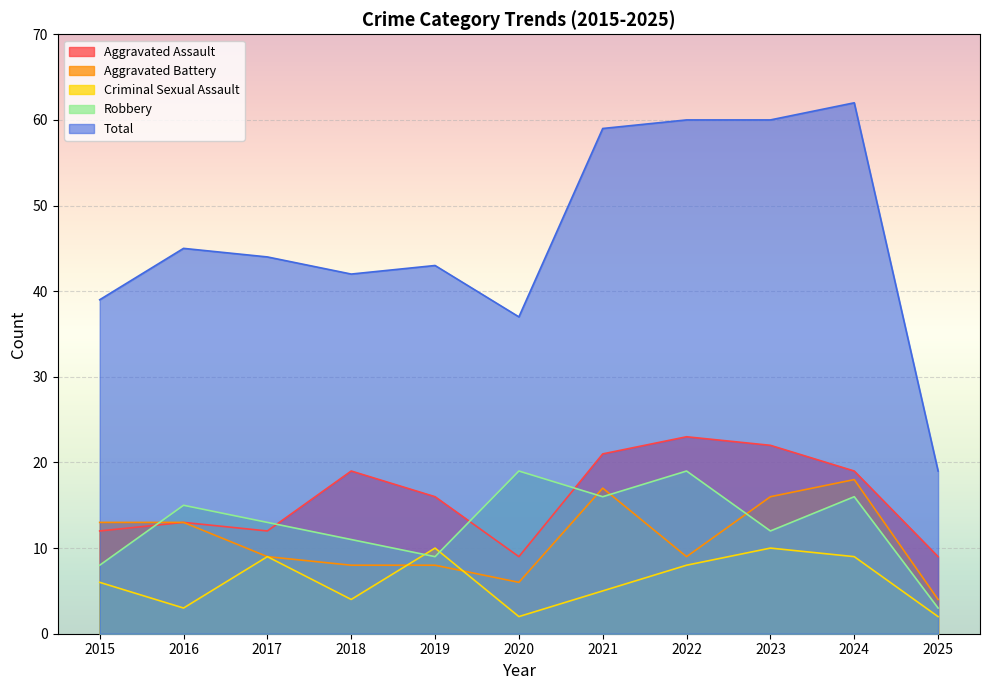

At which category is the sum across all series the highest?

2024